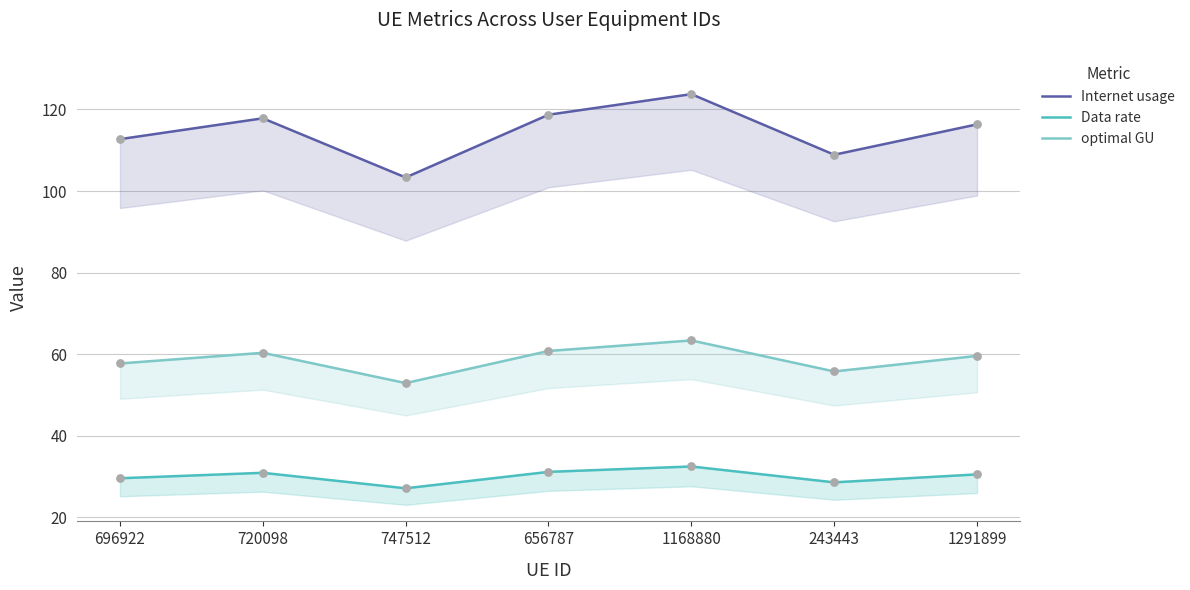

Which series has the largest Y range (max minus min)?

Internet usage